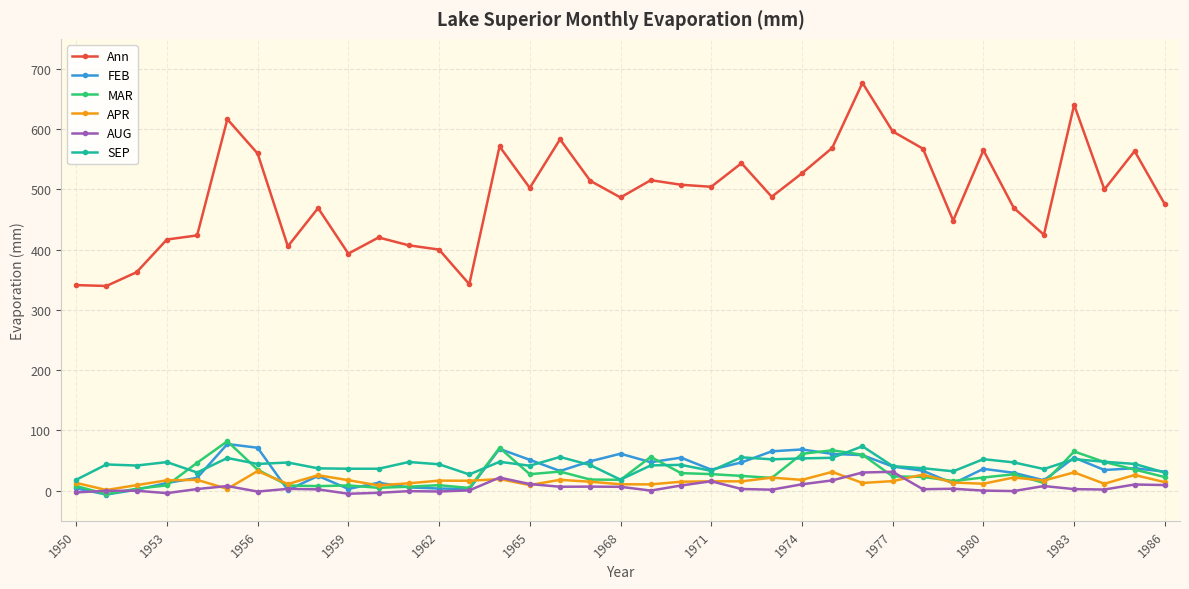

Which series has the largest range (max minus min)?

Ann